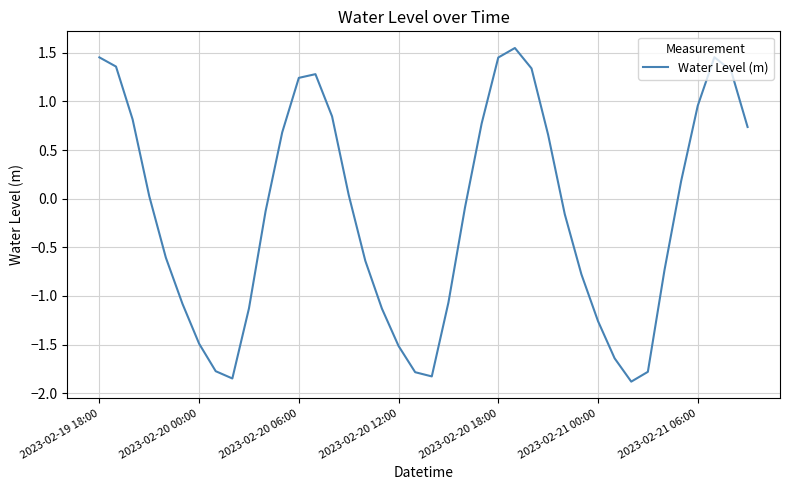

What is the difference between the maximum and minimum values?

3.4